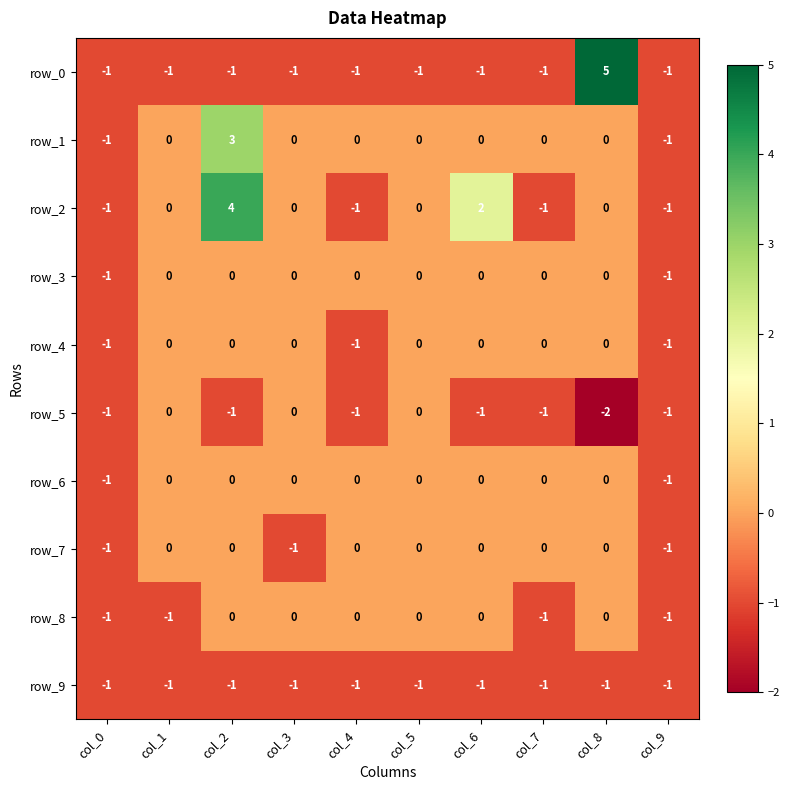

What is the greatest value displayed?

5